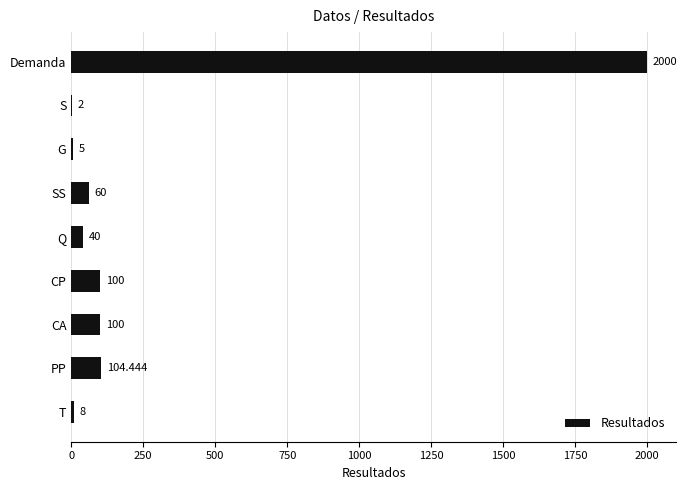

Between CP and SS, which is larger?

CP